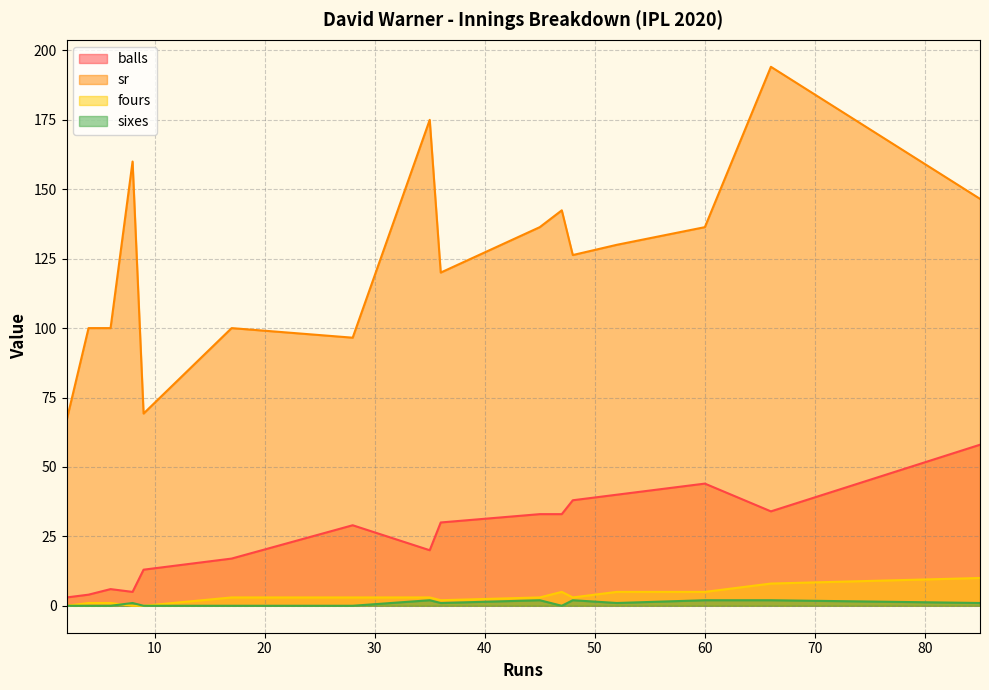

Where is fours nearest to the value 5?

52